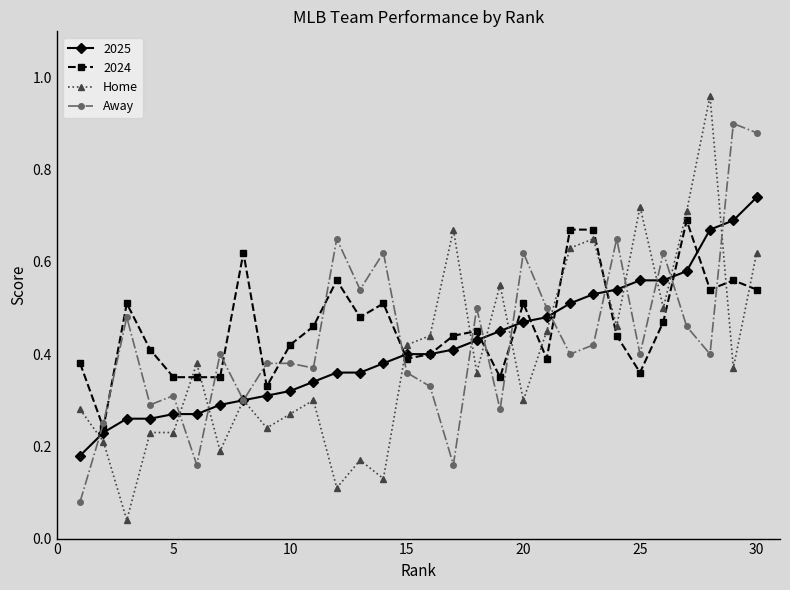

How many 2024 values are between 0 and 1?

30